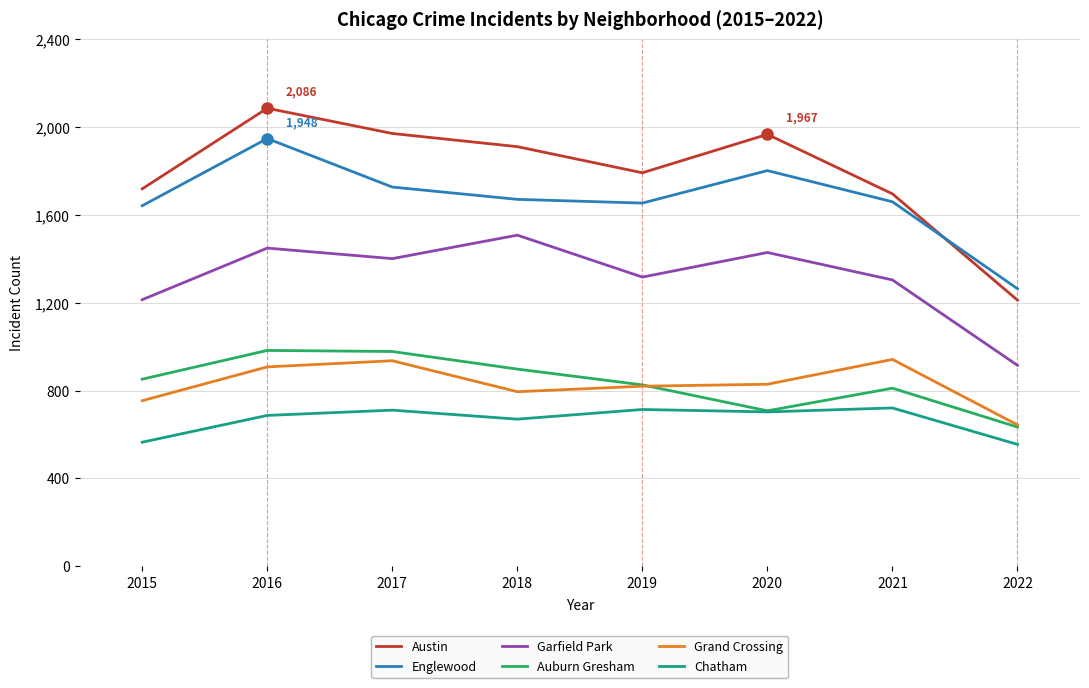

How many lines are shown in the chart?

6